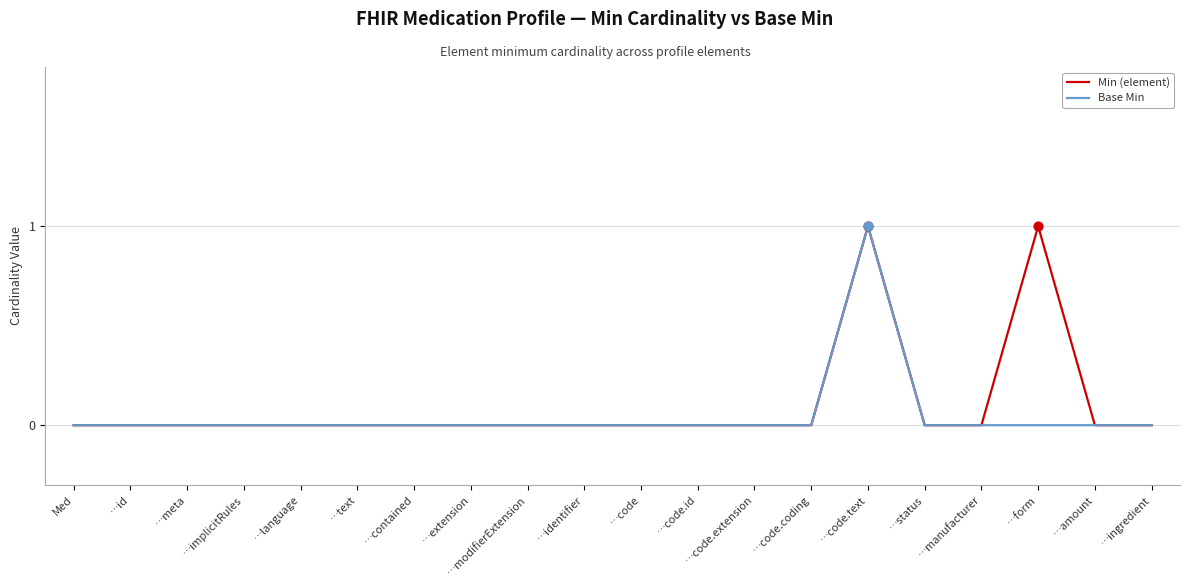

What is the total value across all series at …code.text?

2